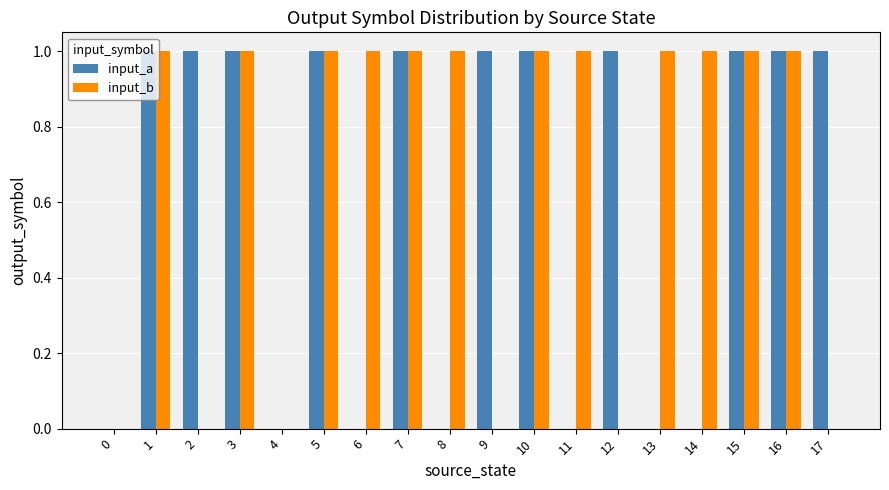

Which series changed the most between 9 and 10?

input_b